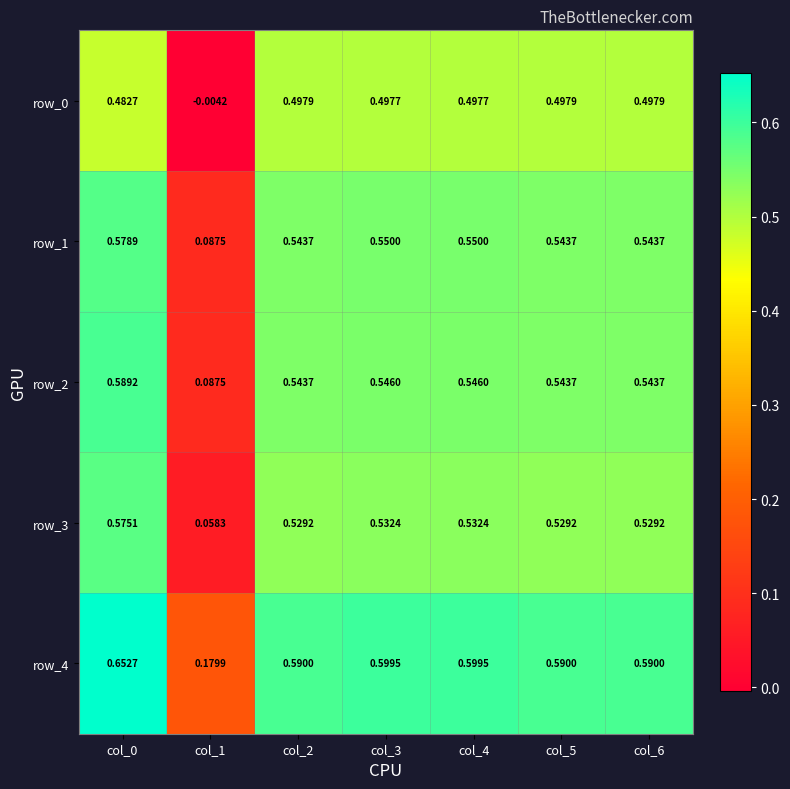

Reading left to right, extract all data points from this chart.

row_0: 0.5	-0.0	0.5	0.5	0.5	0.5	0.5
row_1: 0.6	0.1	0.5	0.6	0.6	0.5	0.5
row_2: 0.6	0.1	0.5	0.5	0.5	0.5	0.5
row_3: 0.6	0.1	0.5	0.5	0.5	0.5	0.5
row_4: 0.7	0.2	0.6	0.6	0.6	0.6	0.6